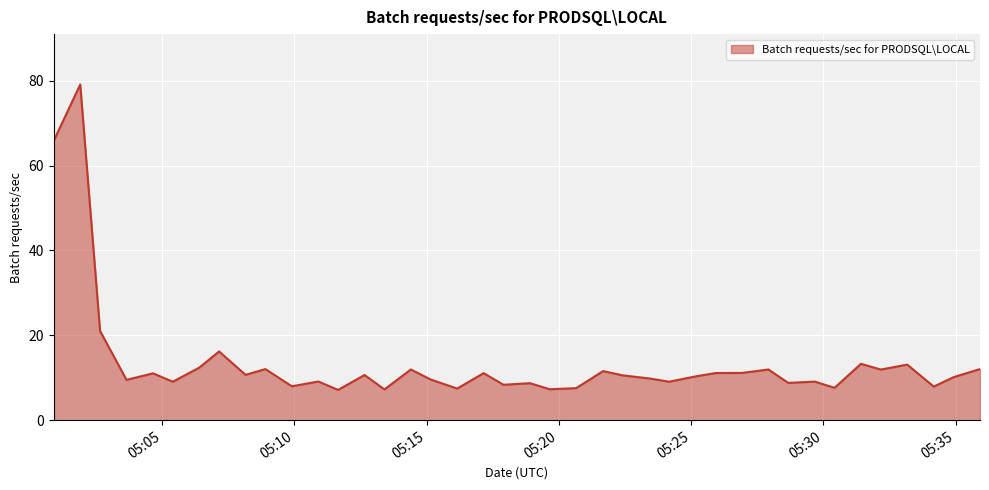

What is the maximum value shown in the chart?

79.1